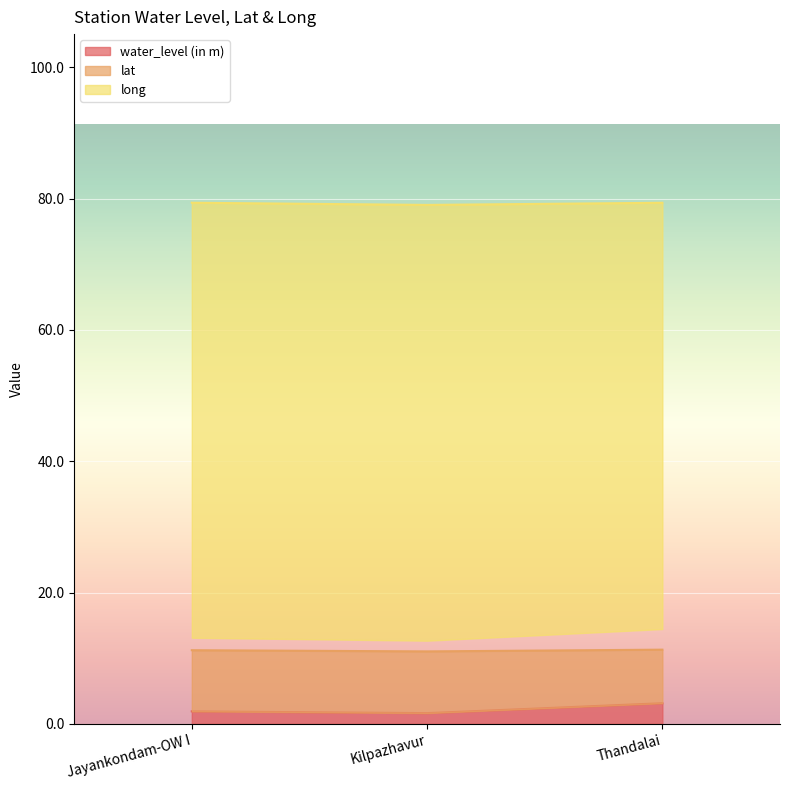

At which label does long reach its peak?

Jayankondam-OW I